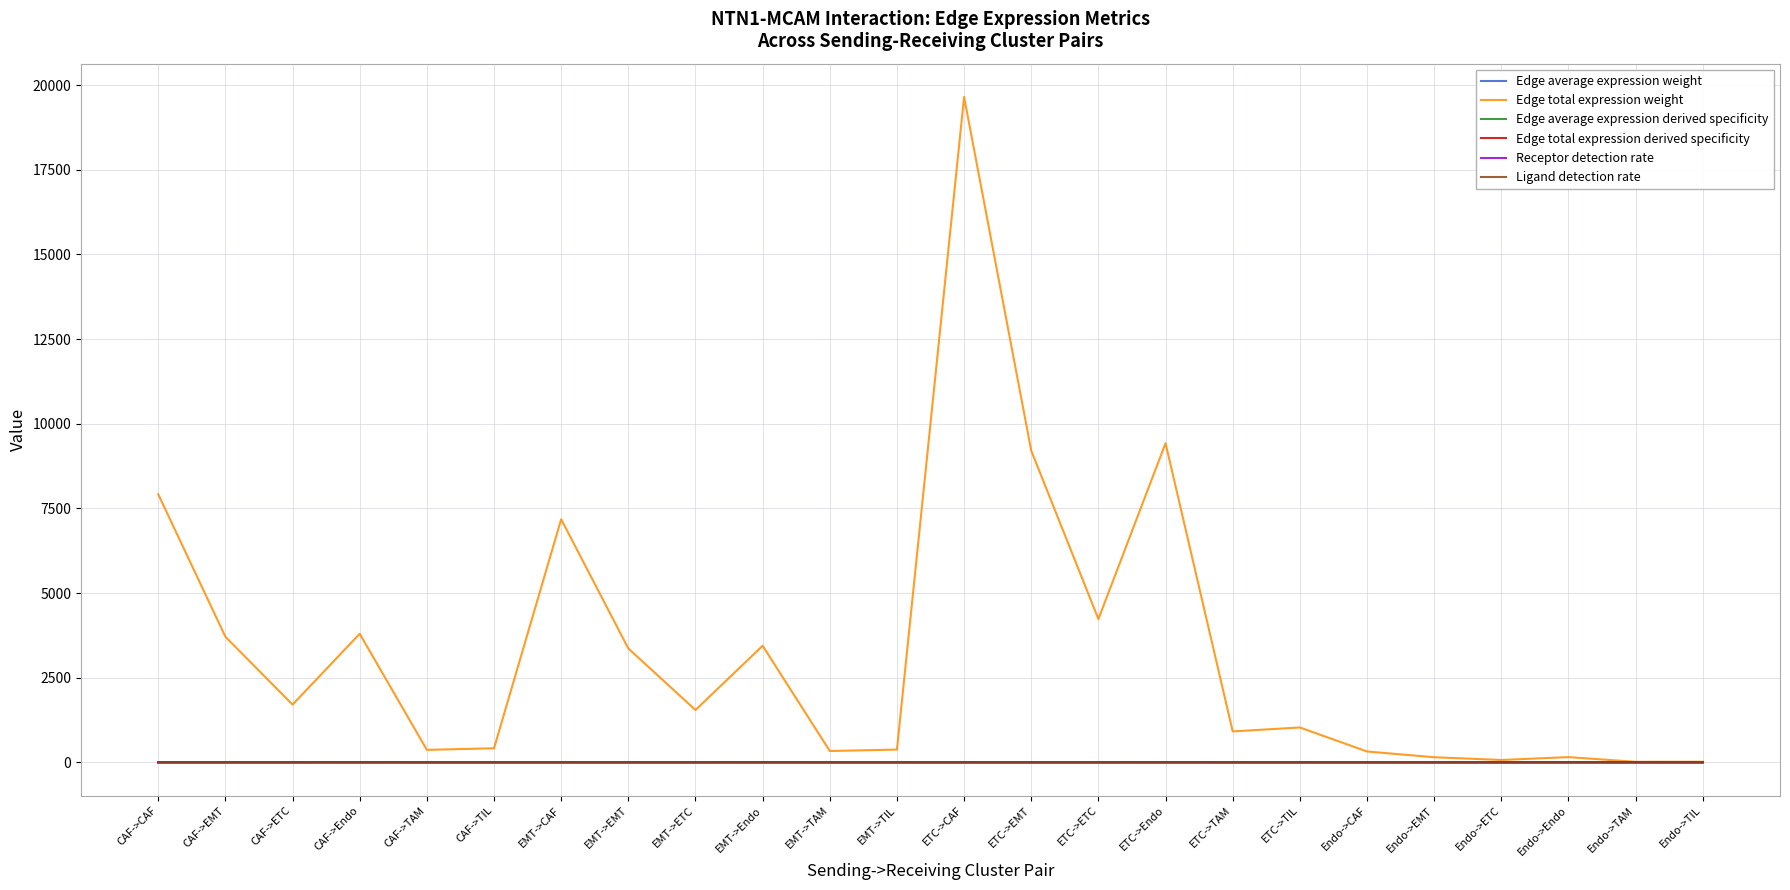

At which category is the sum across all series the highest?

ETC->CAF